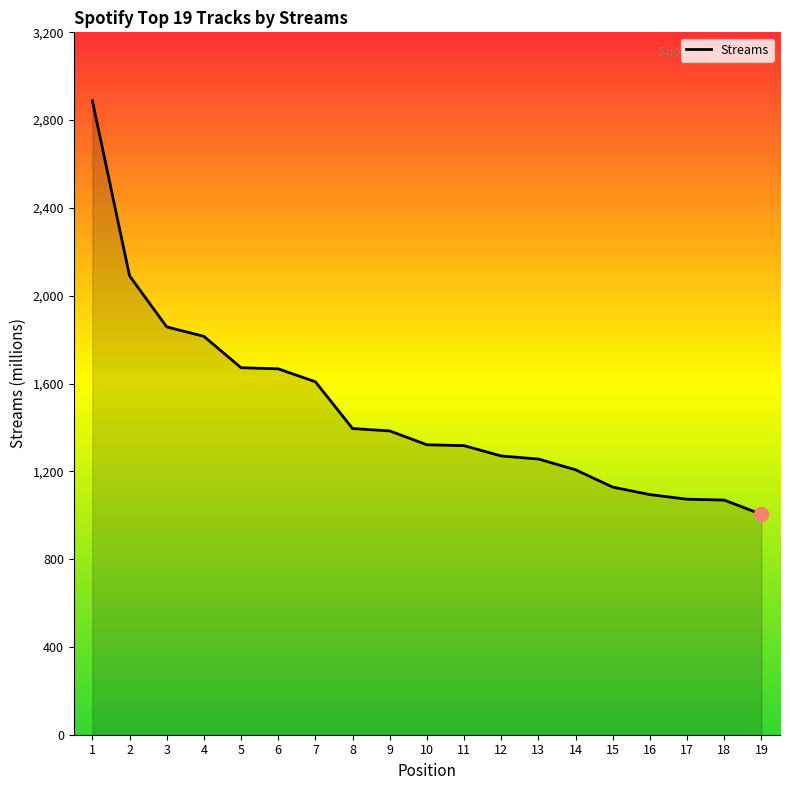

What is the minimum value shown in the chart?

1004